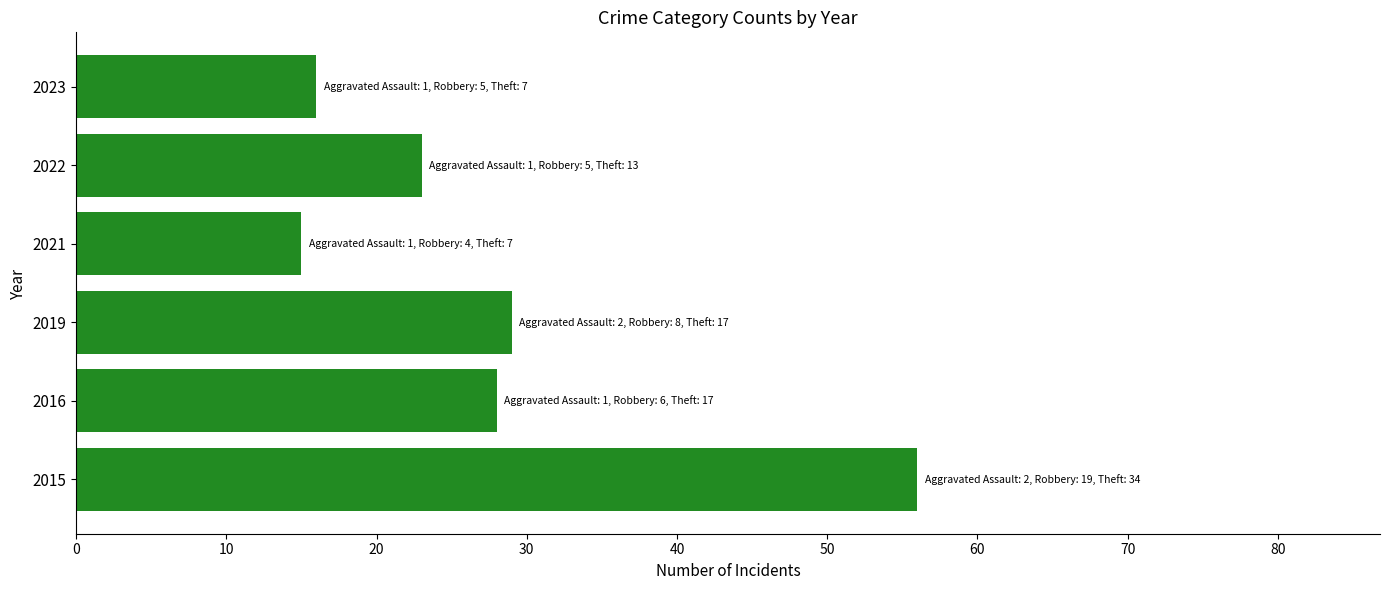

Reading top to bottom, list all the values displayed in this chart.

2023=16	2022=23	2021=15	2019=29	2016=28	2015=56